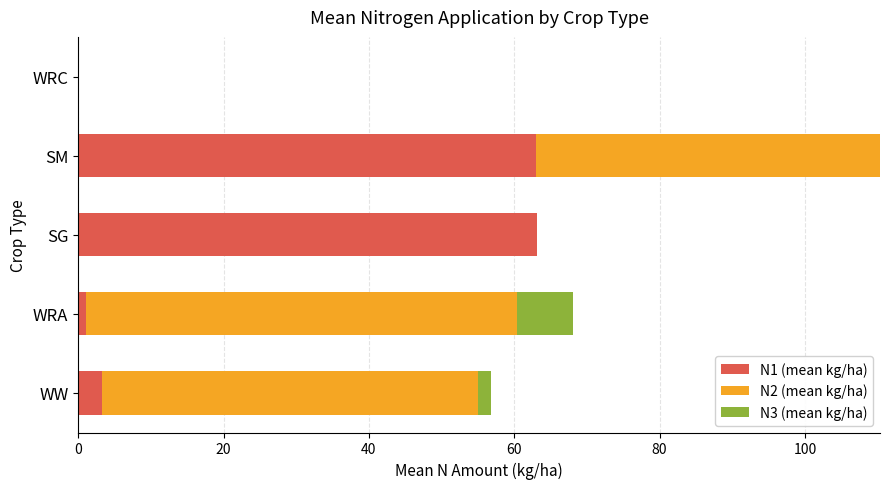

At which category is the sum across all series the highest?

SM